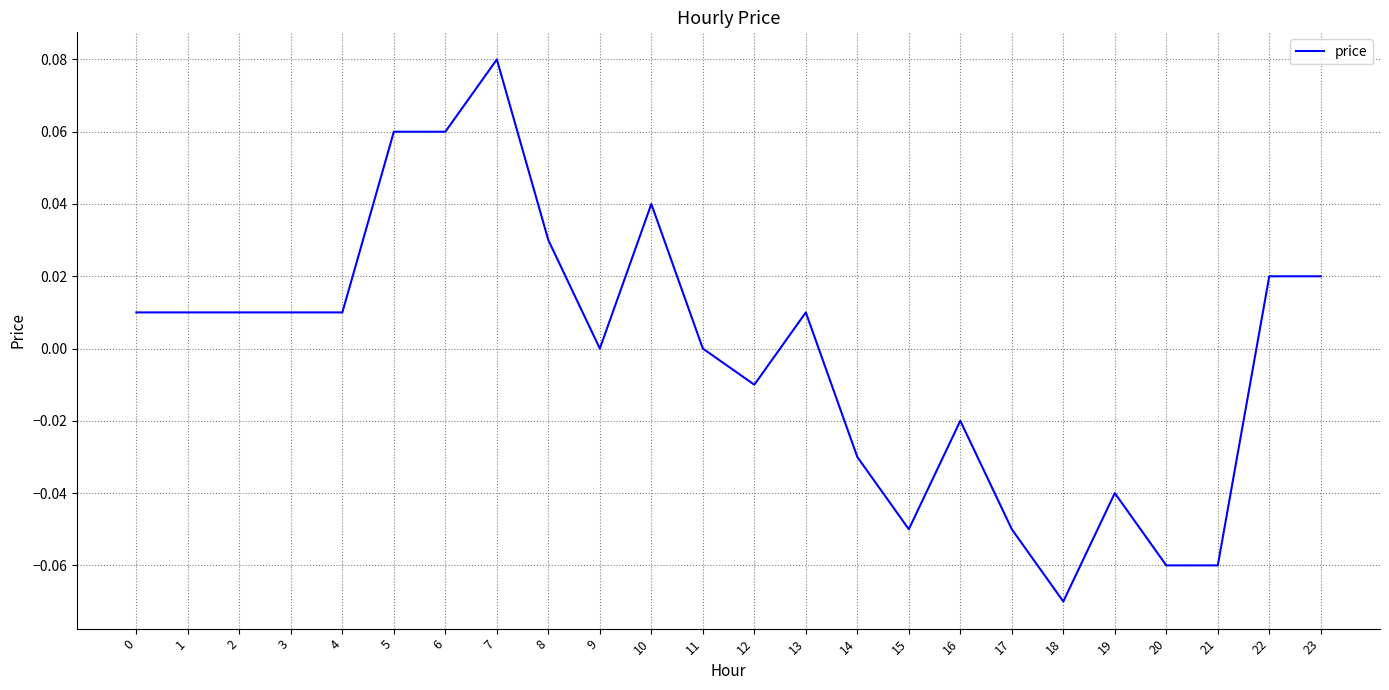

True or false: the data shows 0.0 at 2.

True